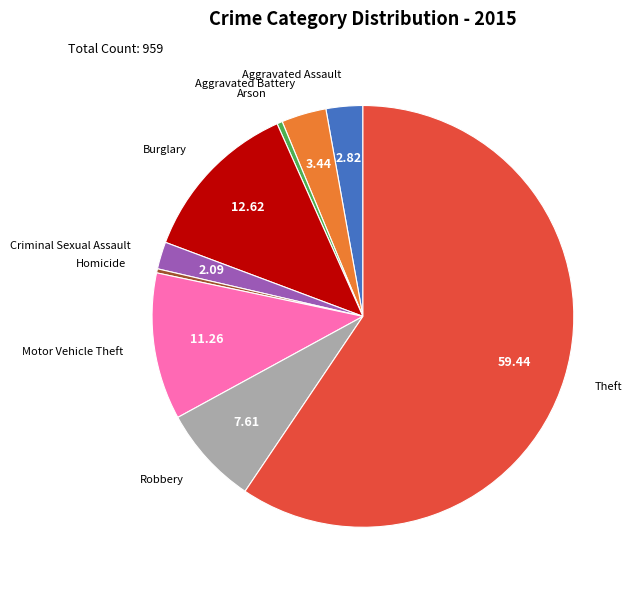

Count the number of slices in the pie.

9